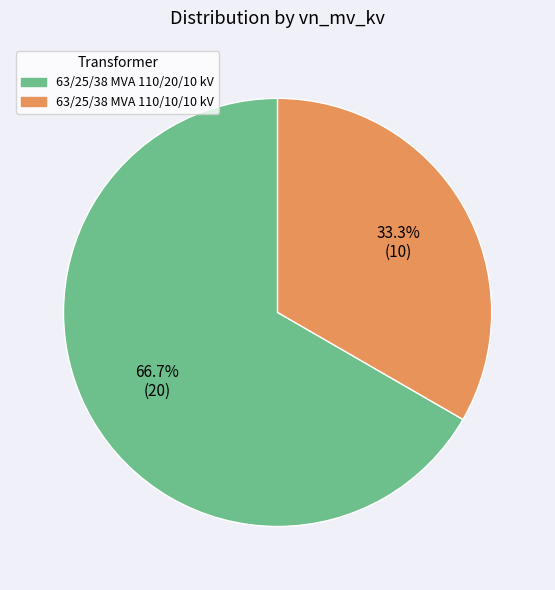

Between 63/25/38 MVA 110/20/10 kV and 63/25/38 MVA 110/10/10 kV, which is larger?

63/25/38 MVA 110/20/10 kV